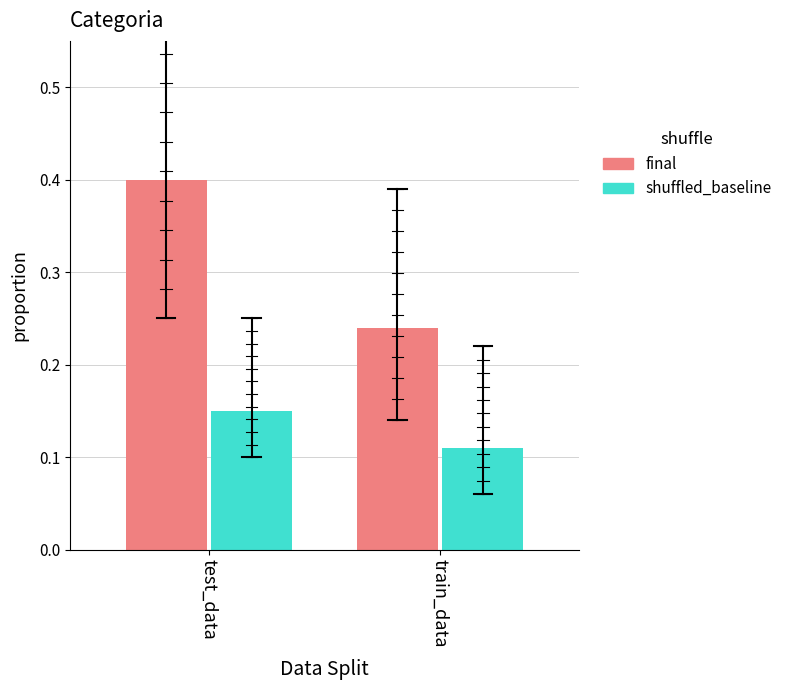

What is the sum of all final values?

0.6